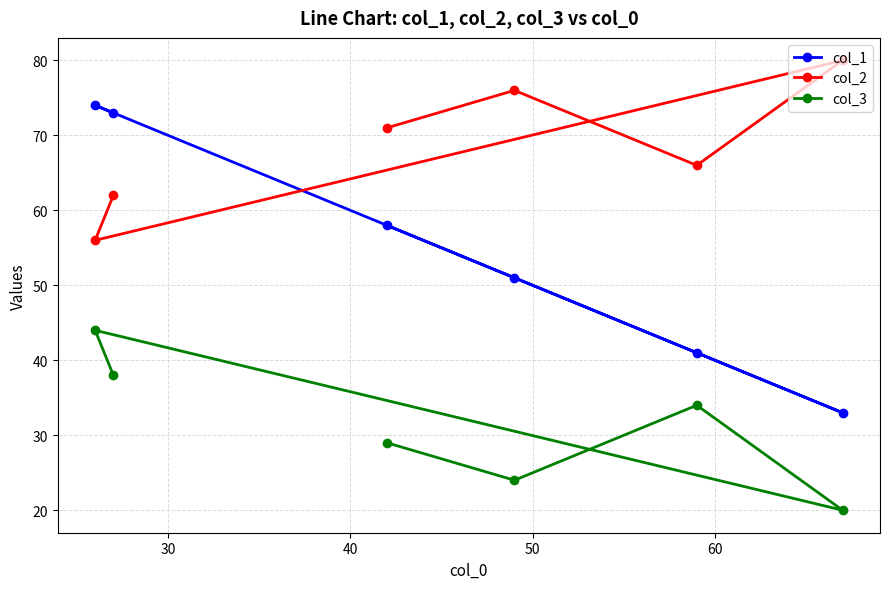

True or false: col_3 has more than 1 interior local peaks.

True